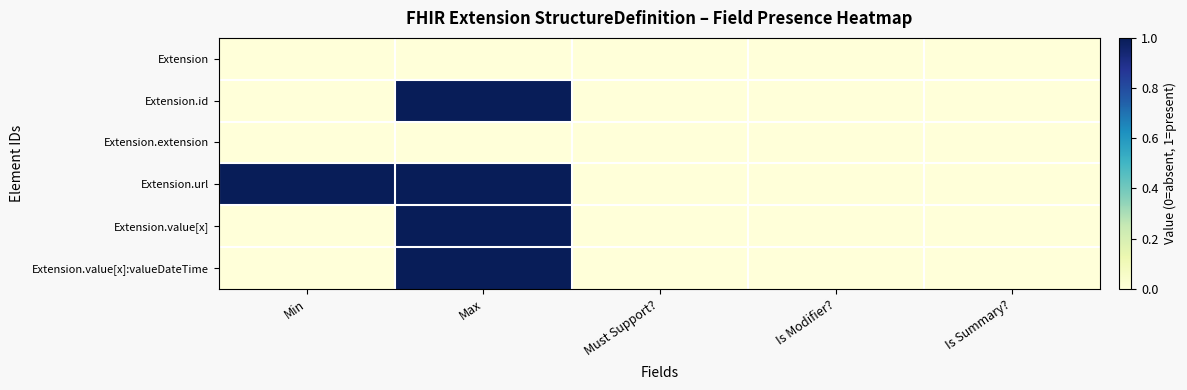

Rank the series by their maximum value, from lowest to highest.

Extension, Extension.extension, Extension.id, Extension.url, Extension.value[x], Extension.value[x]:valueDateTime